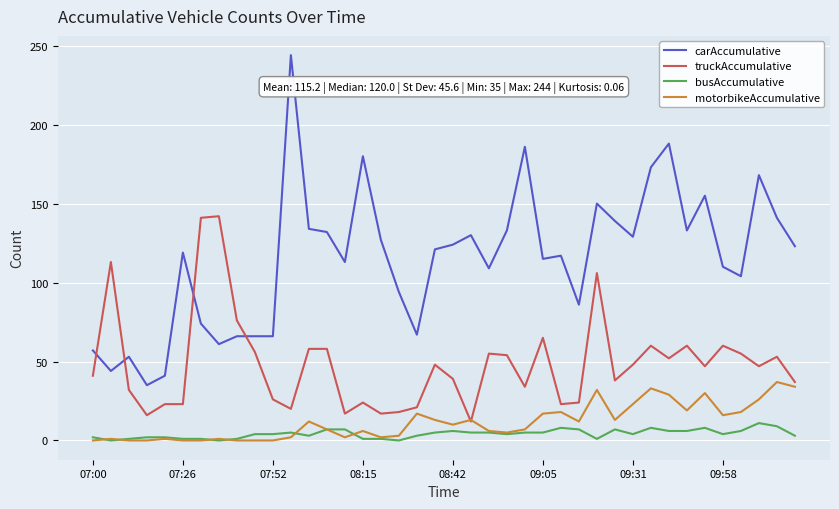

After their last crossing, which series has the higher values: carAccumulative or truckAccumulative?

carAccumulative